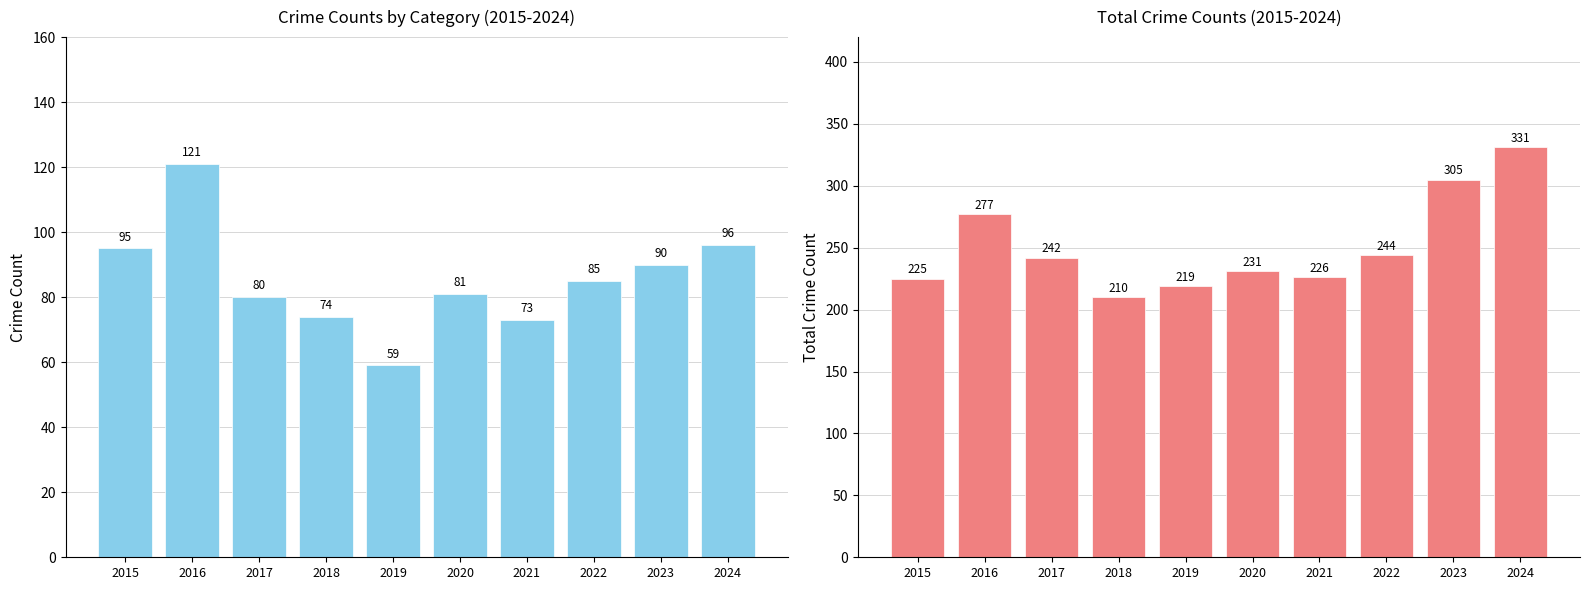

What is the minimum value shown in the chart?

59